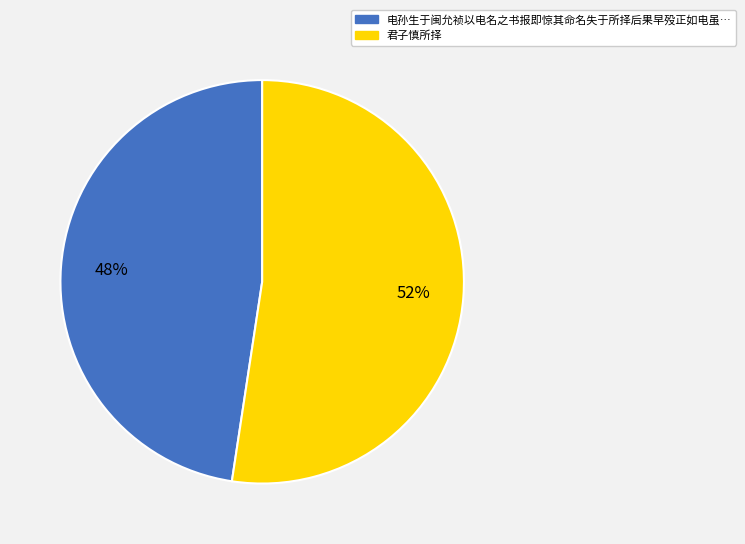

Does any single category account for the majority?

Yes